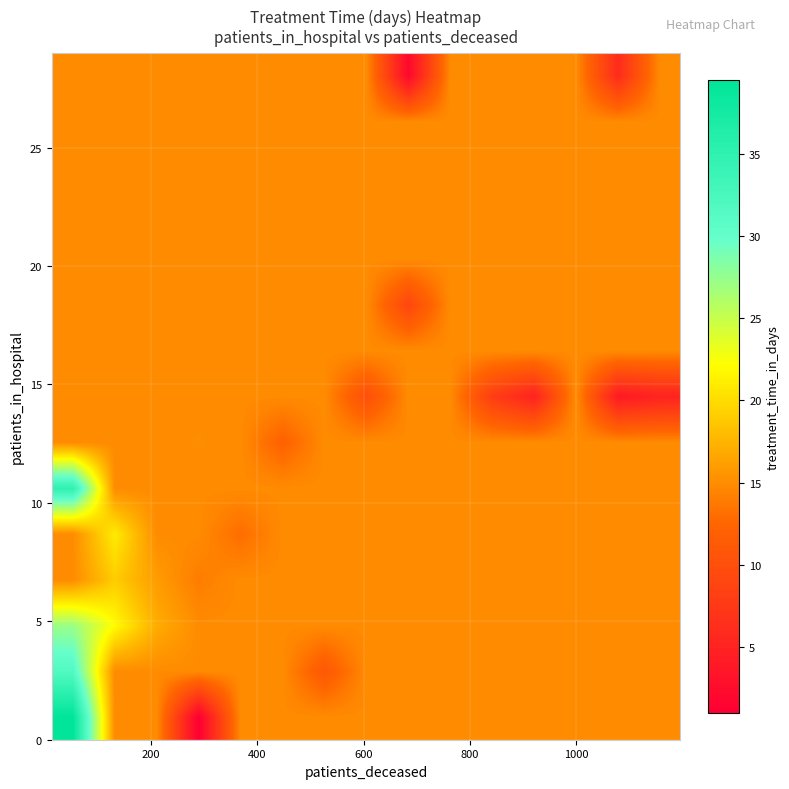

What is the maximum value shown in the chart?

39.5